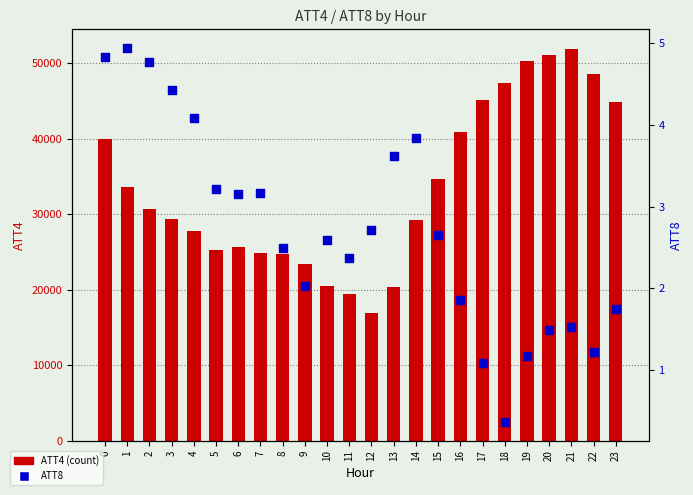

Which series reaches the maximum Y coordinate?

ATT4 (count)